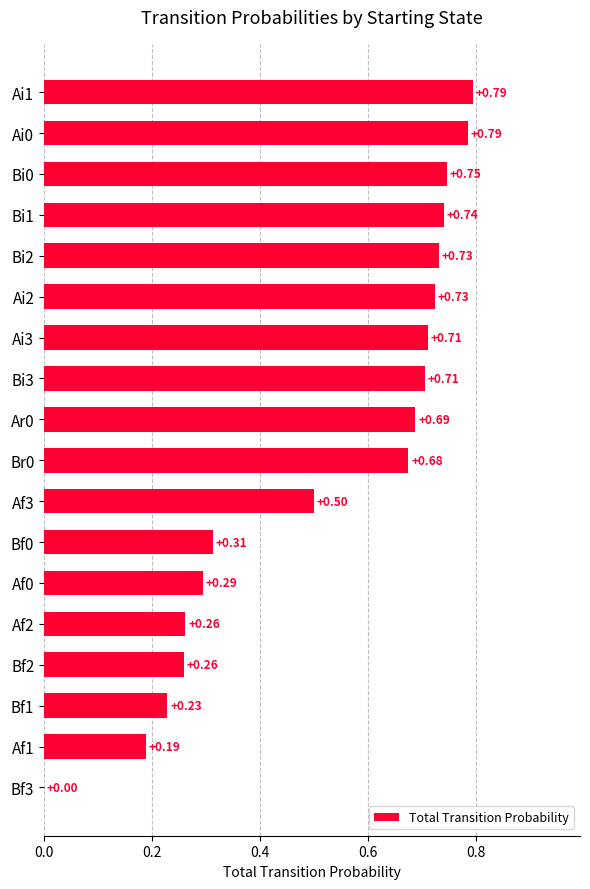

Between Af0 and Ai0, which is larger?

Ai0